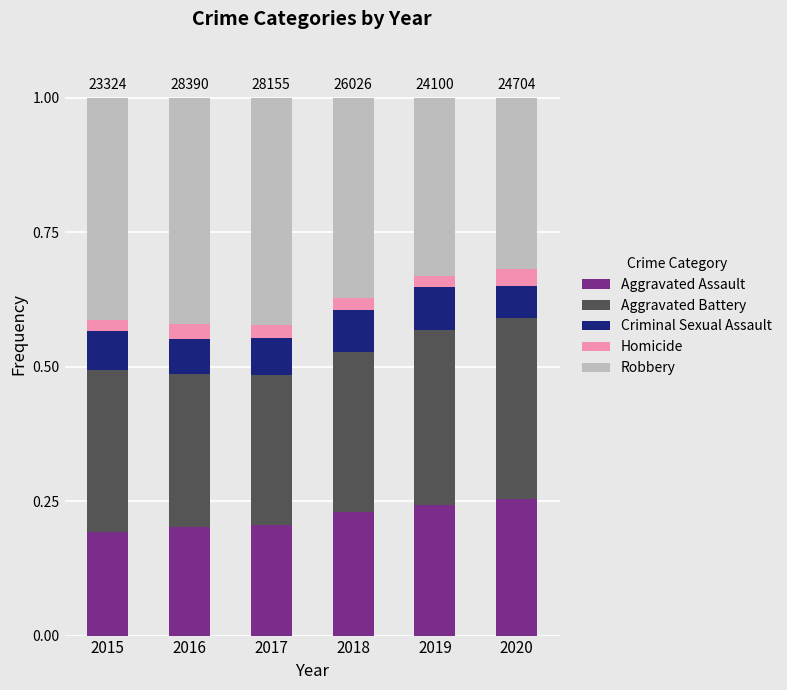

The value of Aggravated Assault at 2017 is 0.2. True or false?

True